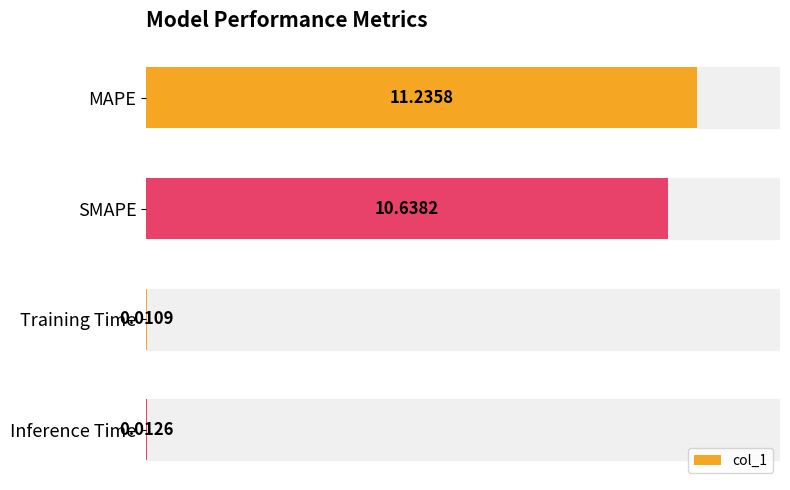

Which category has the highest value across all series?

MAPE